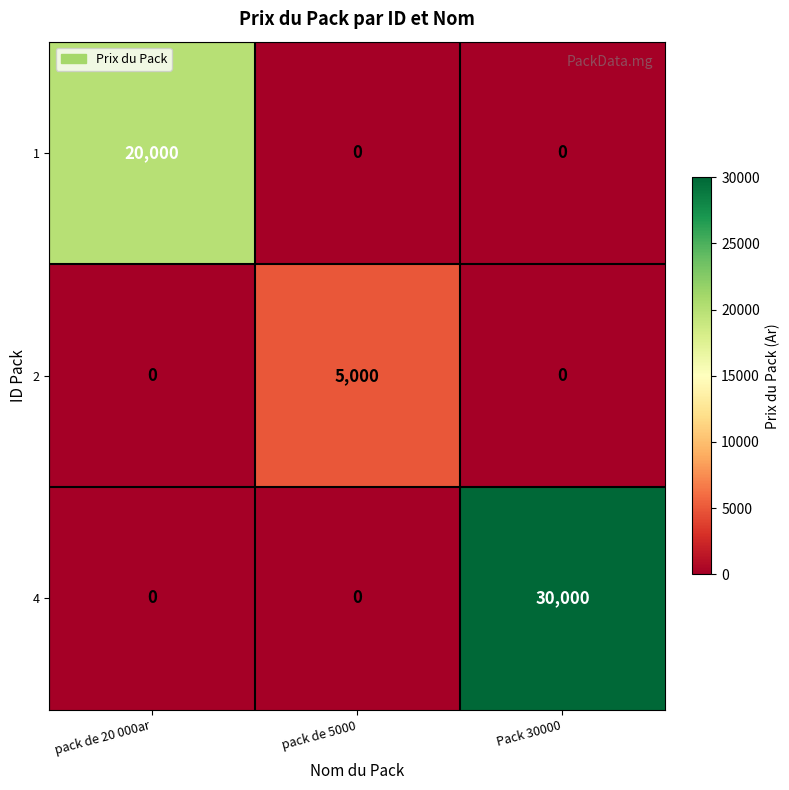

At which category is the sum across all series the highest?

Pack 30000